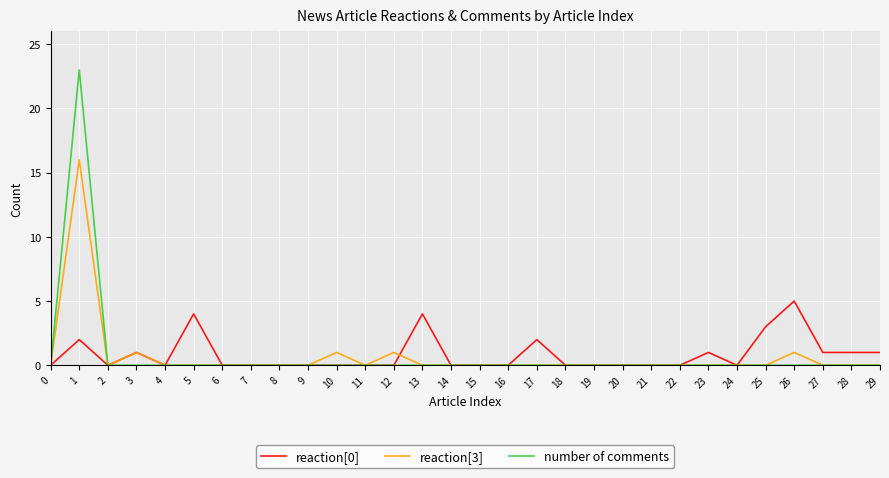

At which category is the sum across all series the highest?

1